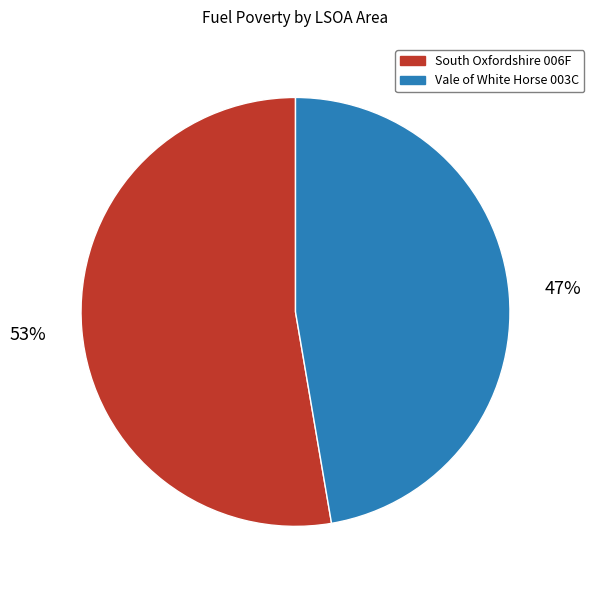

To the nearest percent, what portion does South Oxfordshire 006F represent?

53%